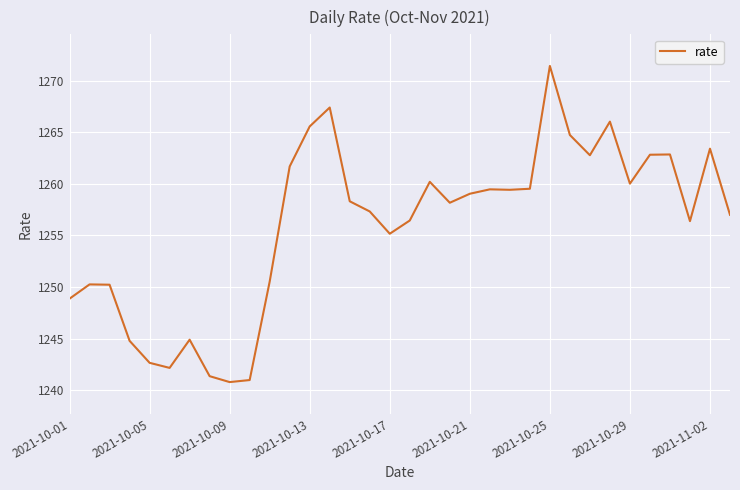

What is the maximum value shown in the chart?

1271.4